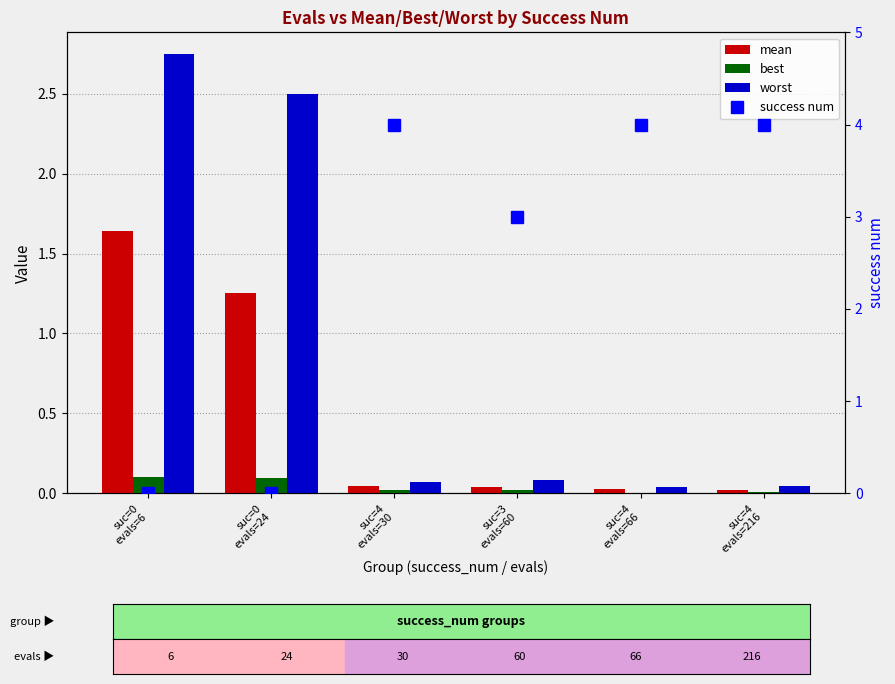

Is the value of best at suc=4
evals=30 greater than the value of mean at suc=4
evals=30?

No